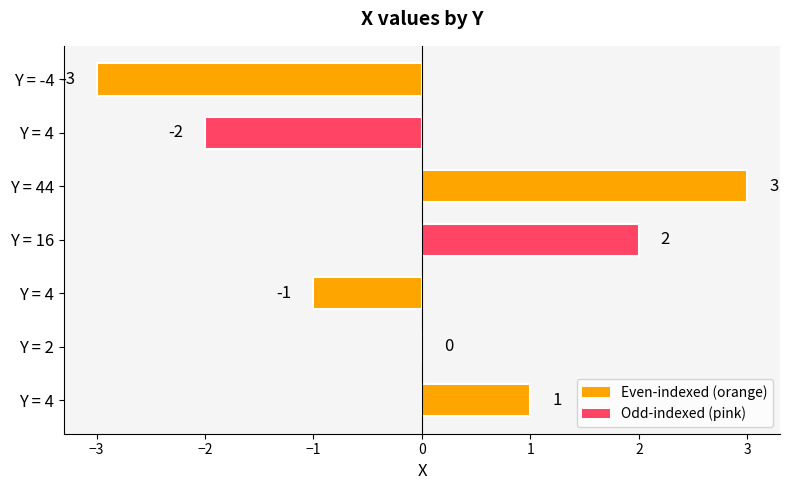

How many categories are shown in the chart?

7